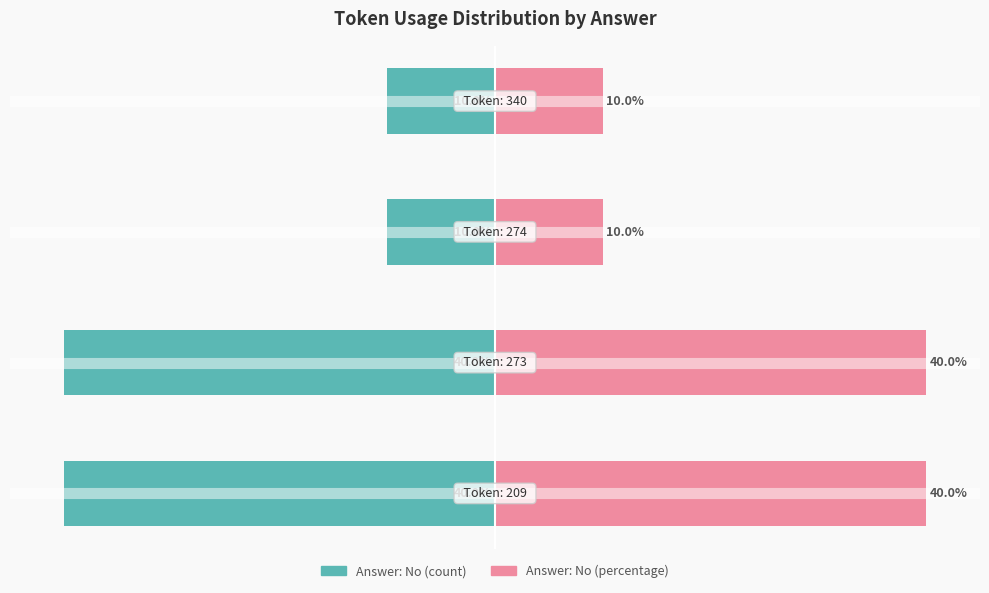

Reading left to right, extract all data points from this chart.

No (left): 0=-40	1=-40	2=-10	3=-10
No (right): 0=40	1=40	2=10	3=10